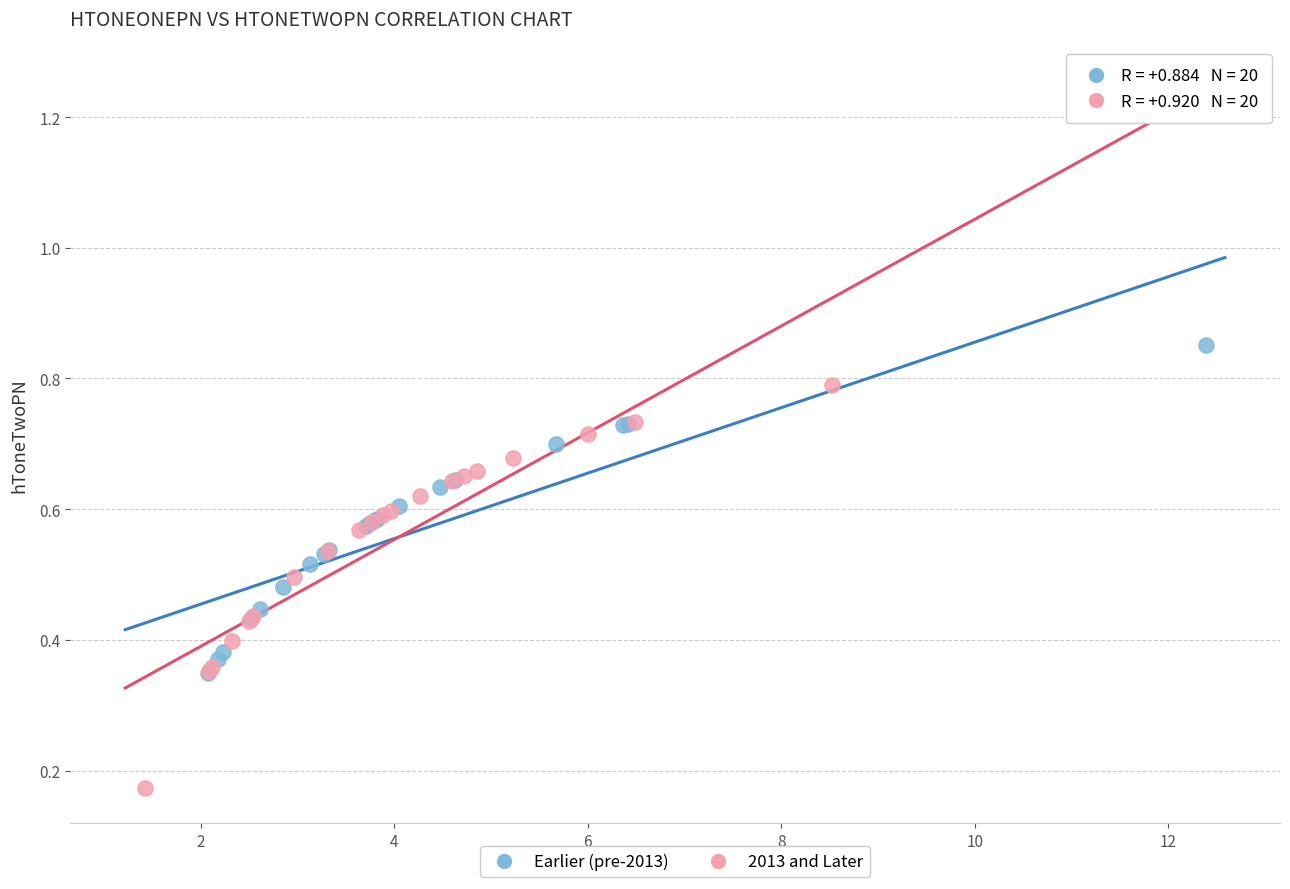

Which series has the largest Y range (max minus min)?

2013 and Later